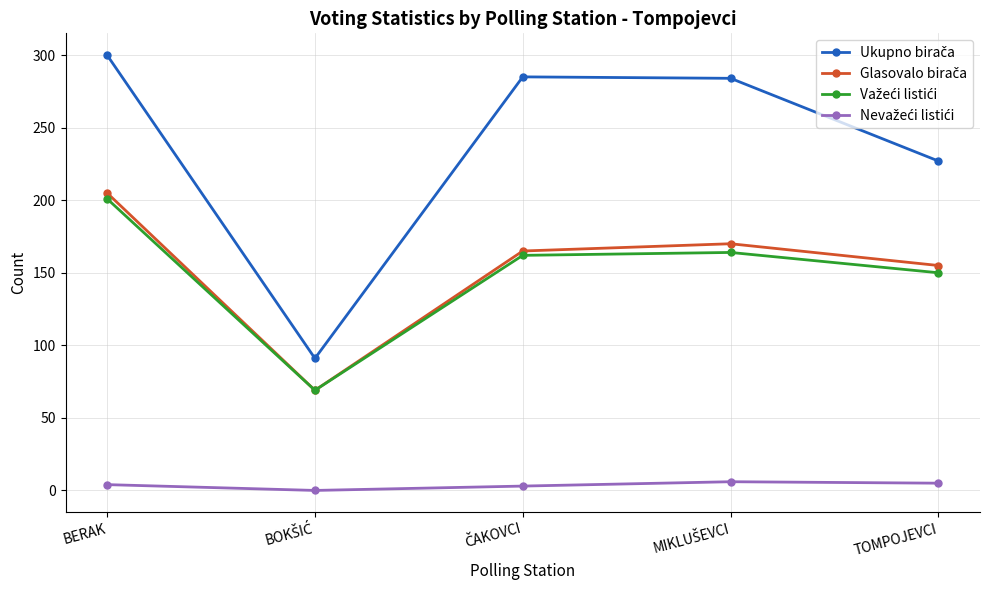

What is the maximum value shown in the chart?

300